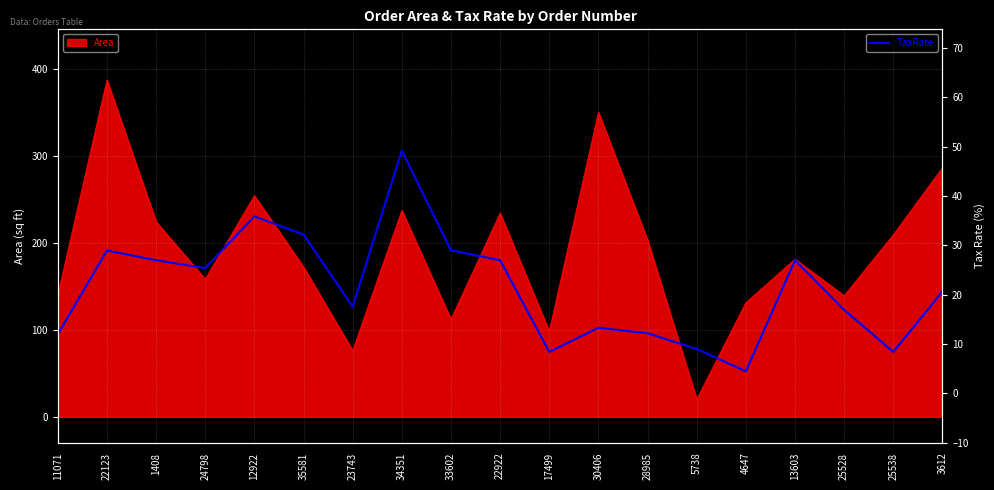

The value of Area at 1408 is 294. True or false?

False